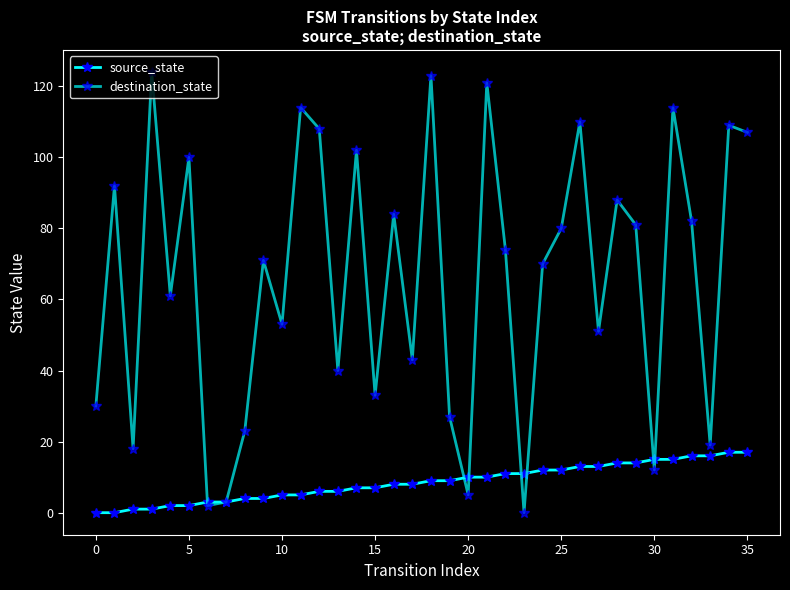

At which label is source_state closest to 8?

16